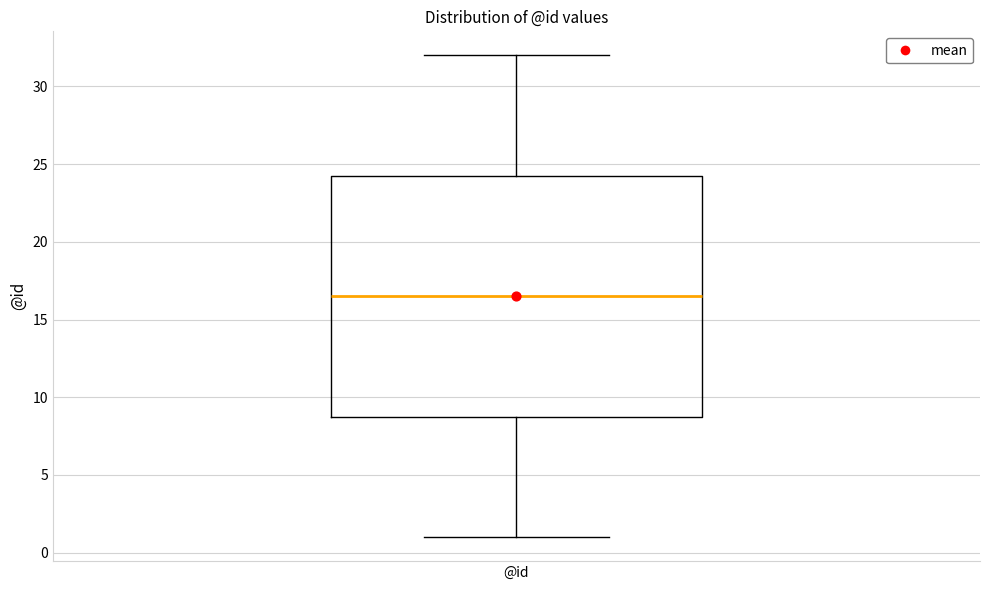

Where does the median line of the box for @id sit on the y-axis? The values are not printed on the chart, so give them approximately, as read against the axis.

16.5